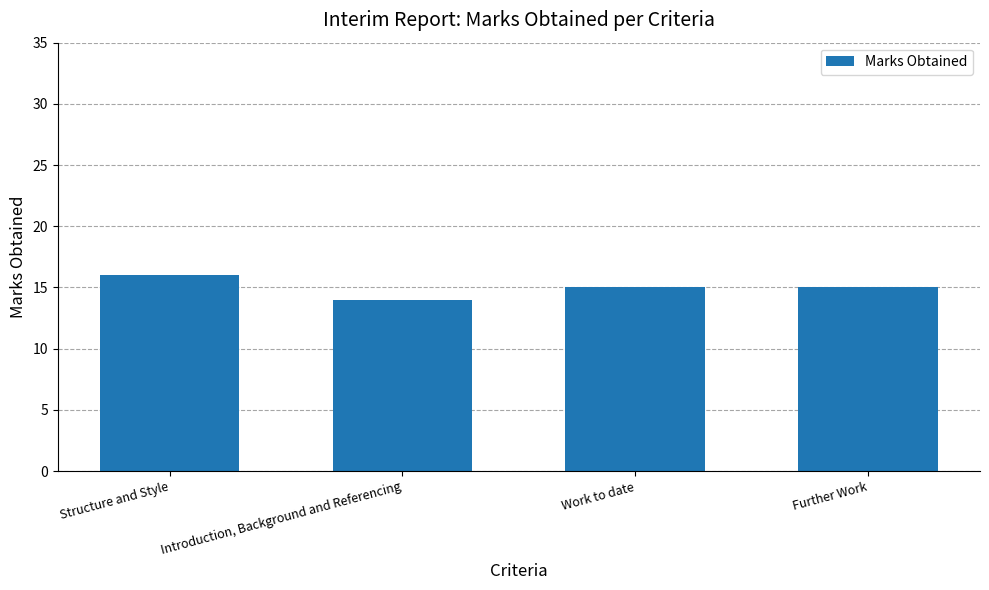

What value does the data have at Introduction, Background and Referencing?

14